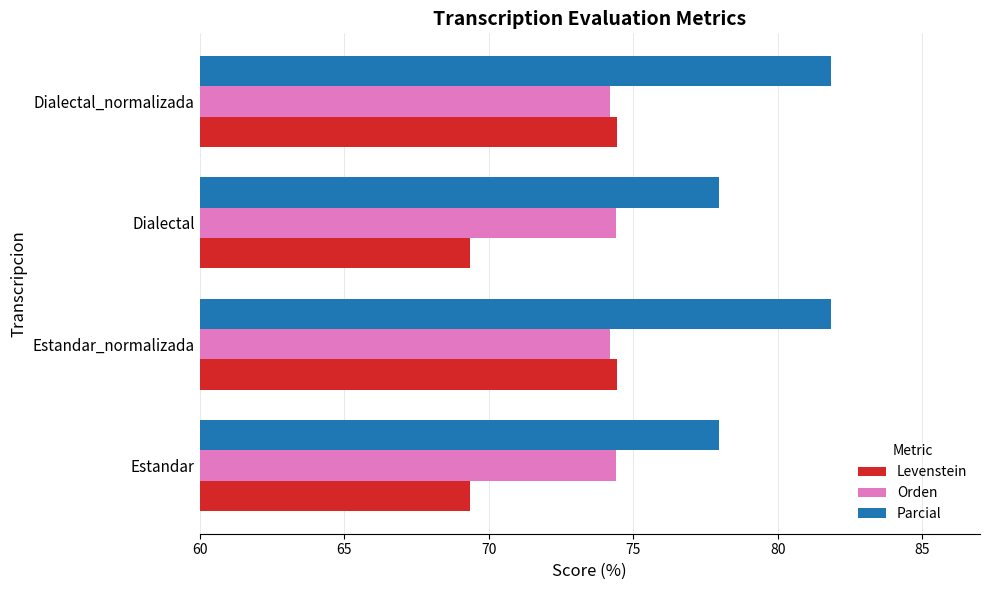

List the series in order of their overall mean, highest first.

Parcial, Orden, Levenstein